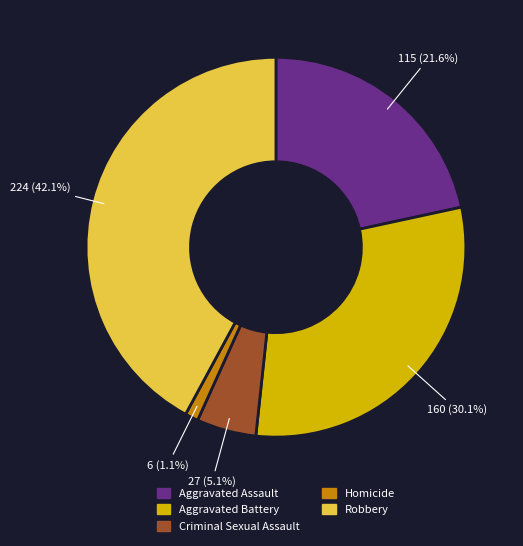

How many segments does this pie chart have?

5